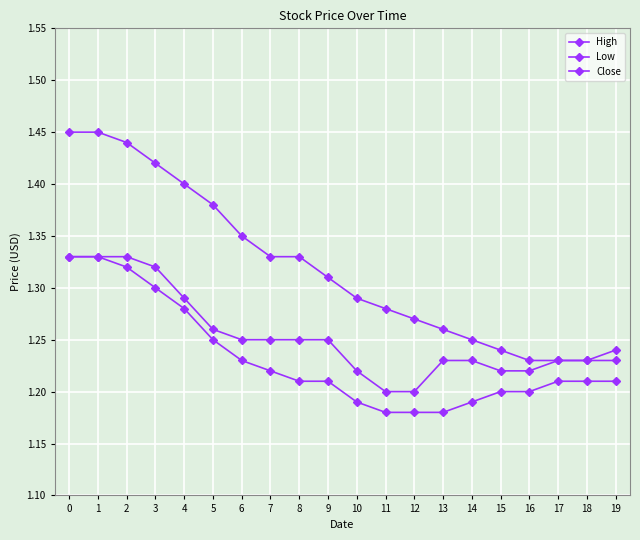

How many lines are shown in the chart?

3